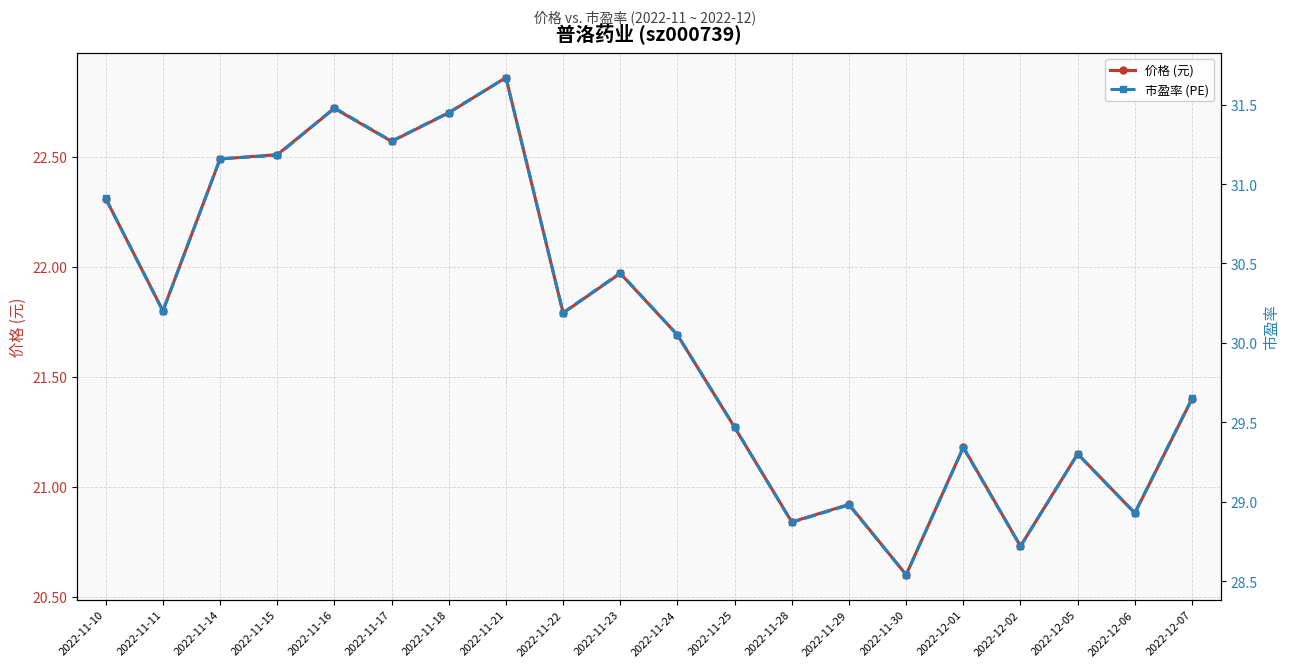

What is the value of the 价格 (元) point at the 13th from the left?

20.8